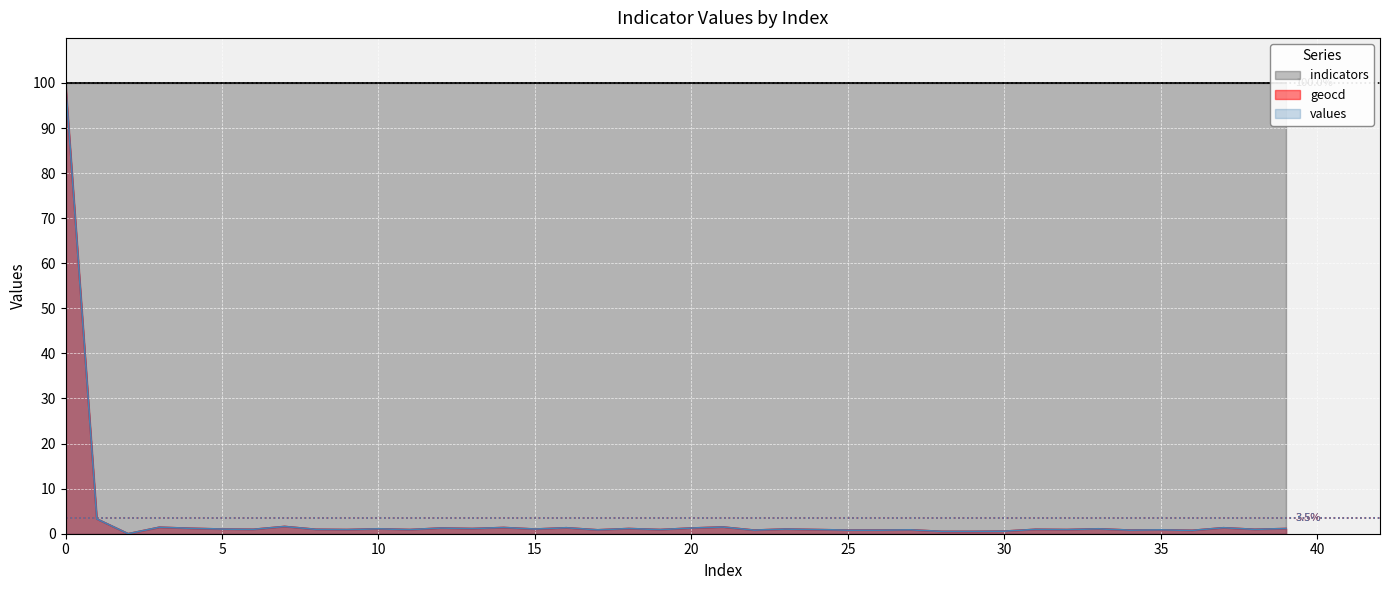

The value of geocd at 33 is 1.1. True or false?

True